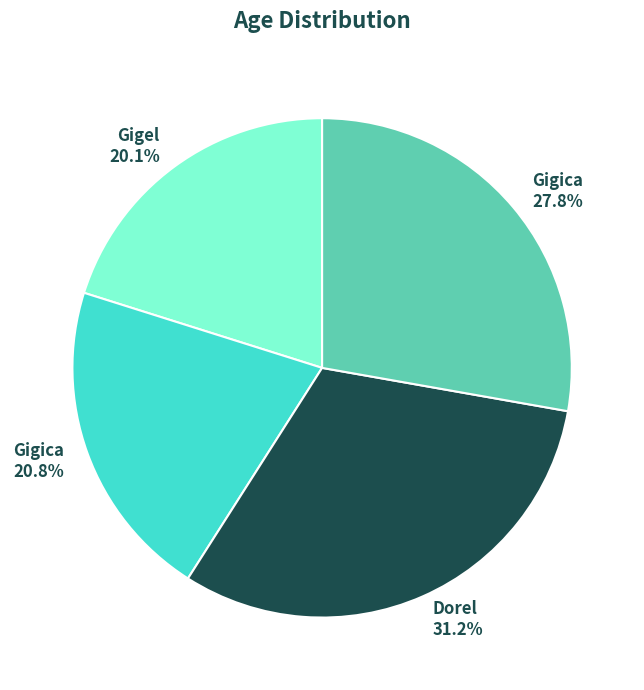

Does any single category account for the majority?

No